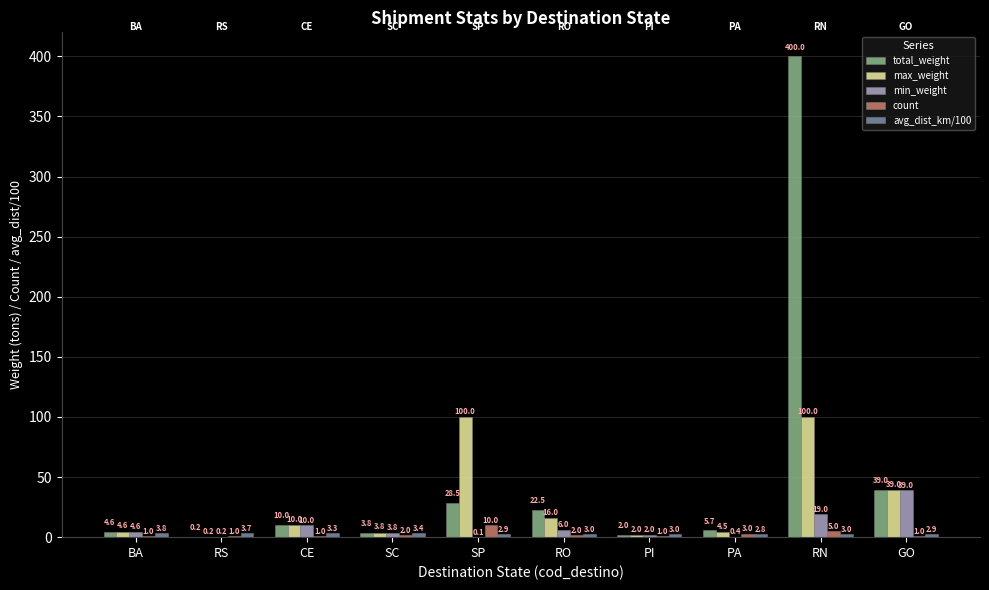

How many data points does each series have?

10